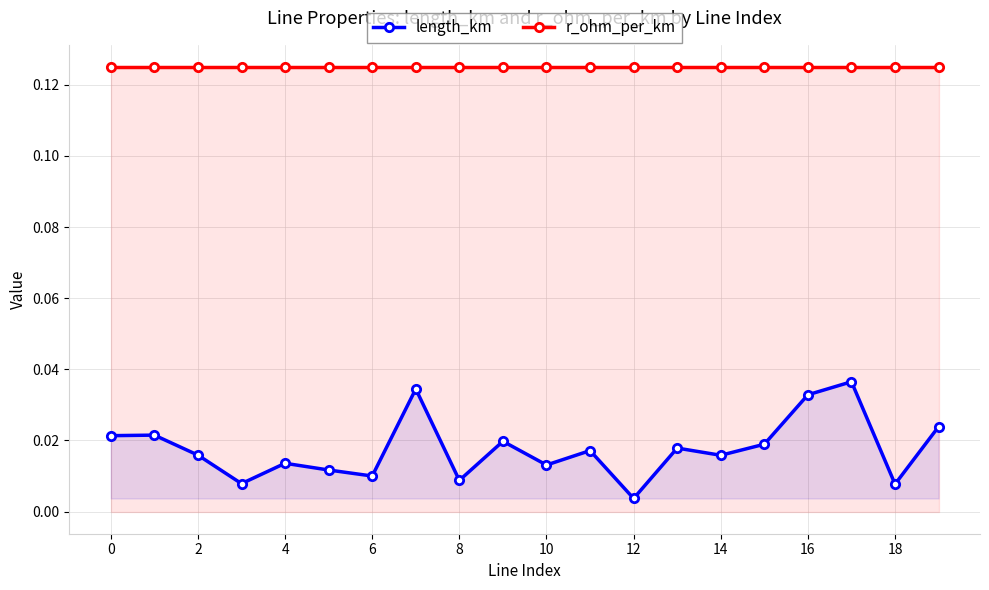

How many lines are shown in the chart?

2